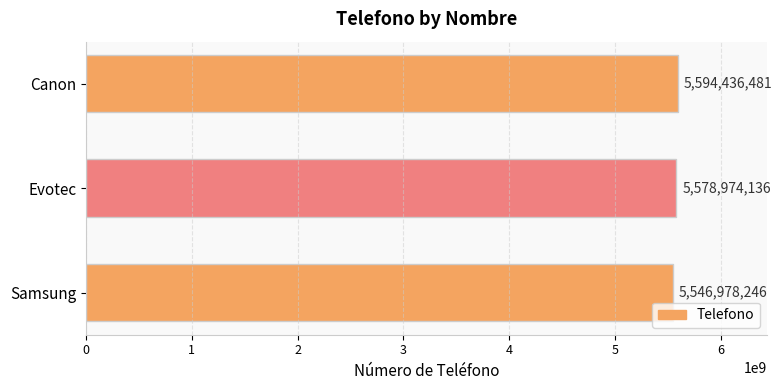

At which category does the chart reach its peak across all series?

Canon